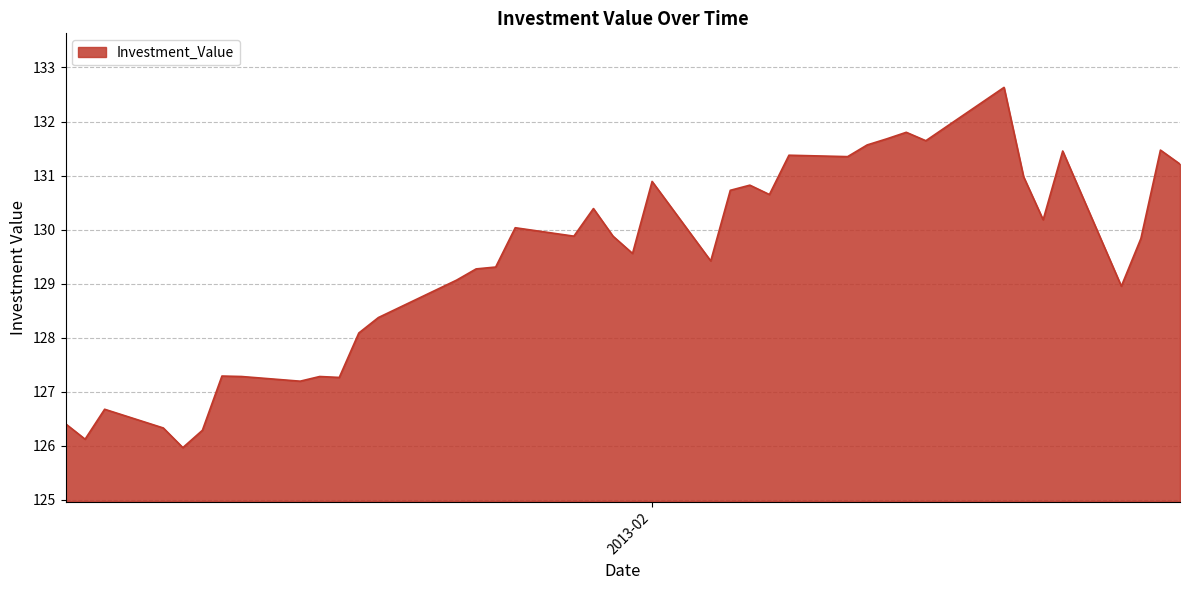

What is the difference between the maximum and minimum values?

6.7